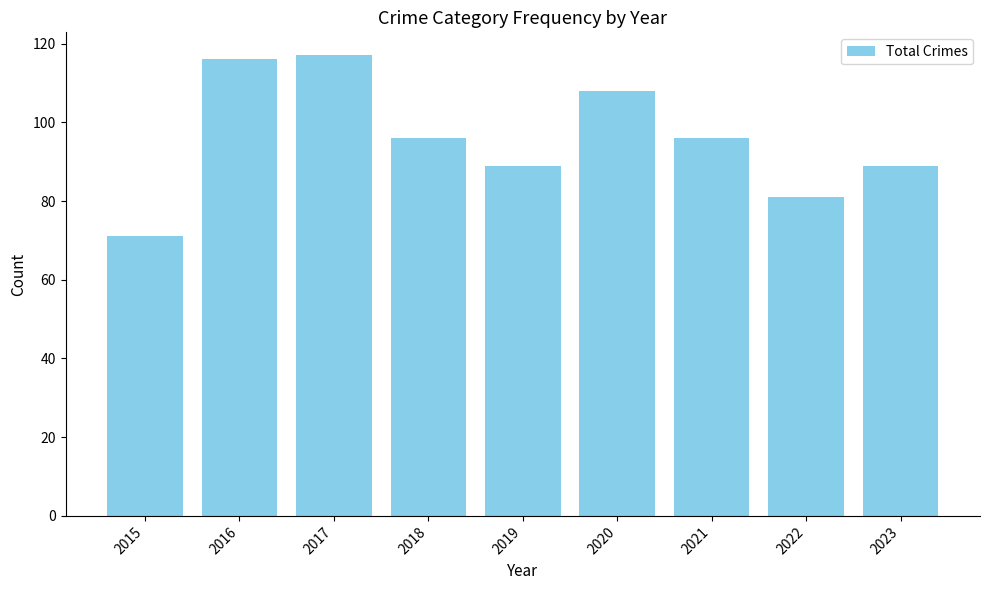

Is it true that the value at 2016 is 116?

True